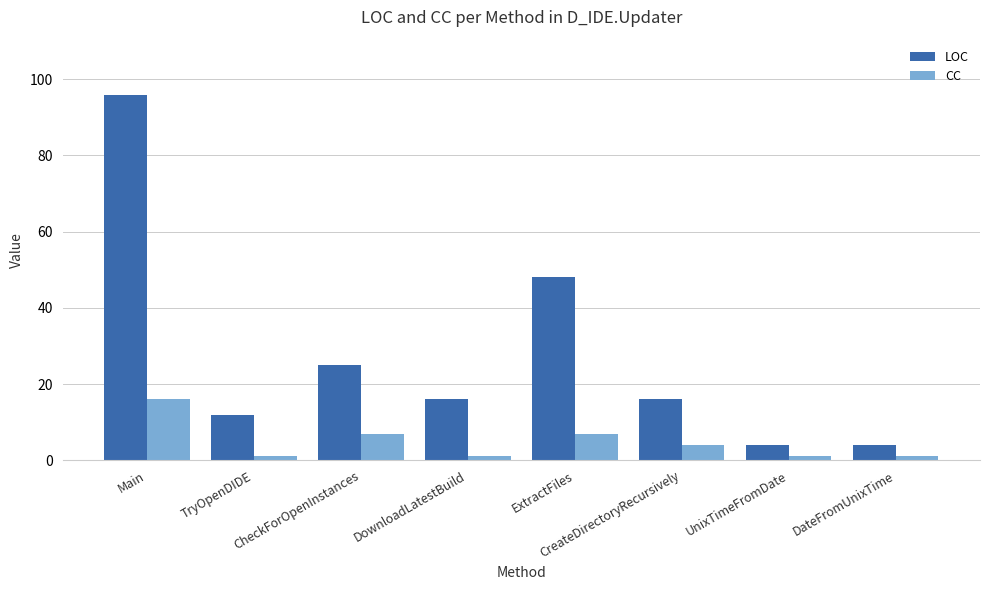

How many data points in CC are less than 4?

4